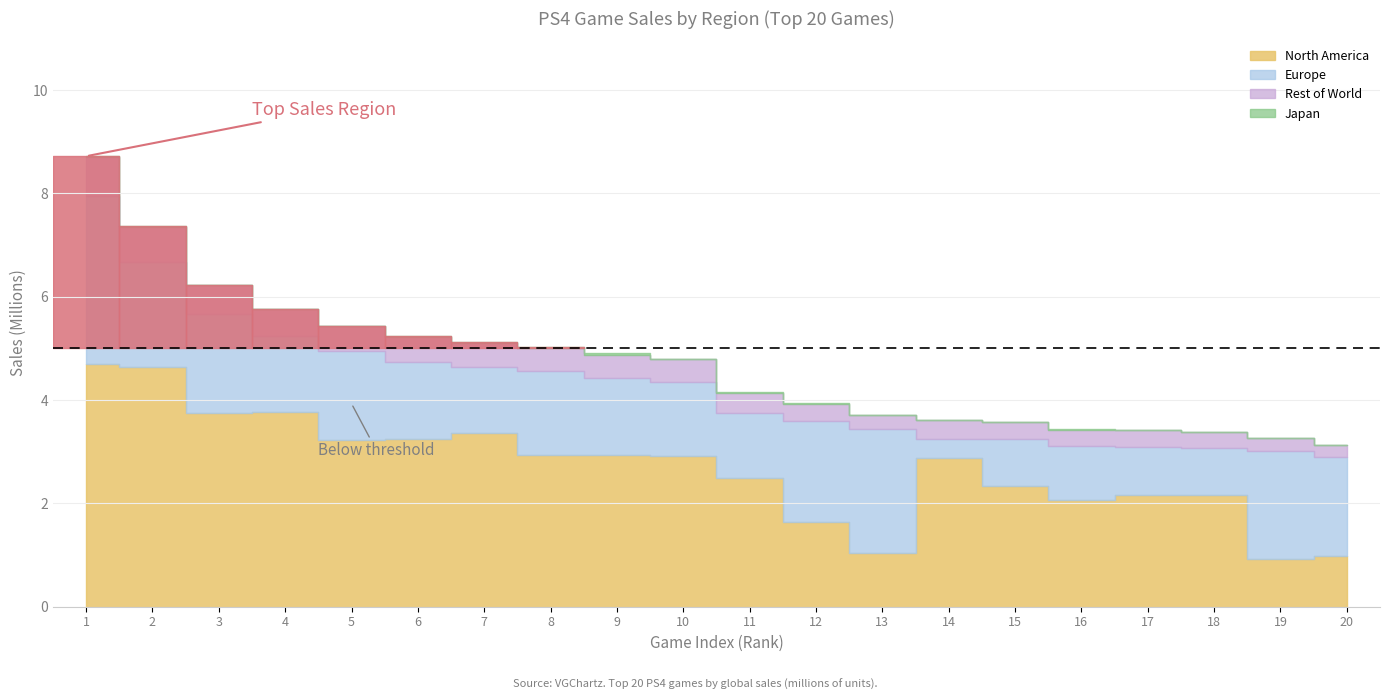

What is the average value of the Europe series?

1.6